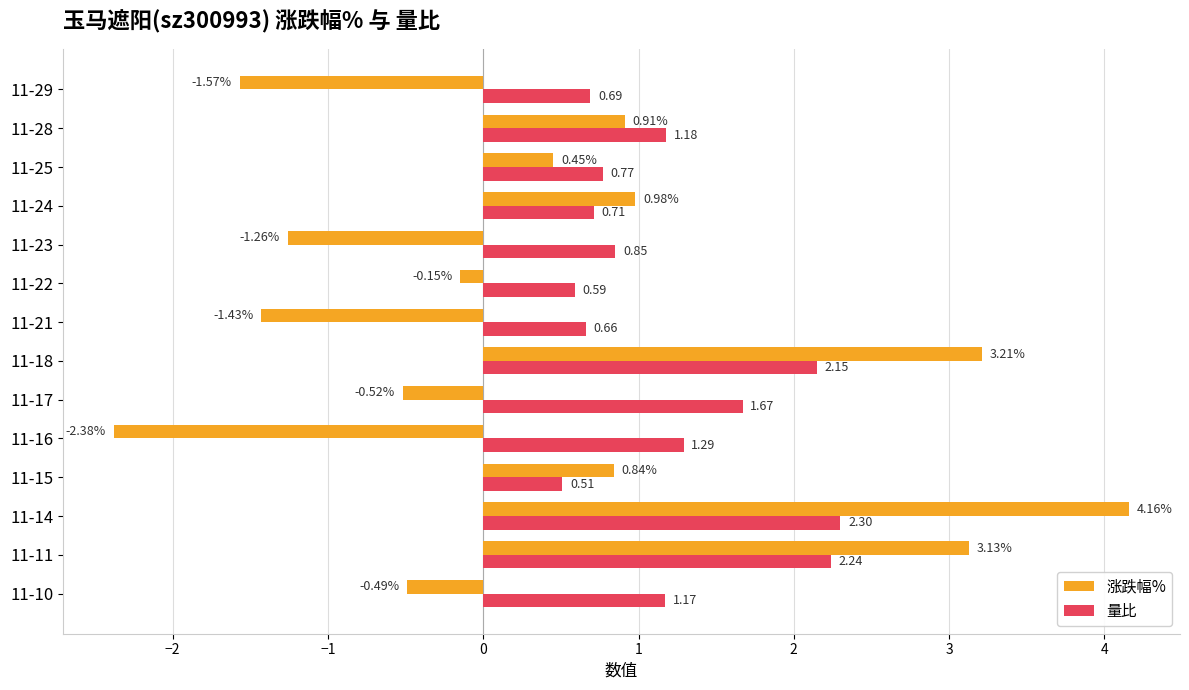

Is the value of 量比 at 11-29 greater than the value of 涨跌幅% at 11-22?

Yes